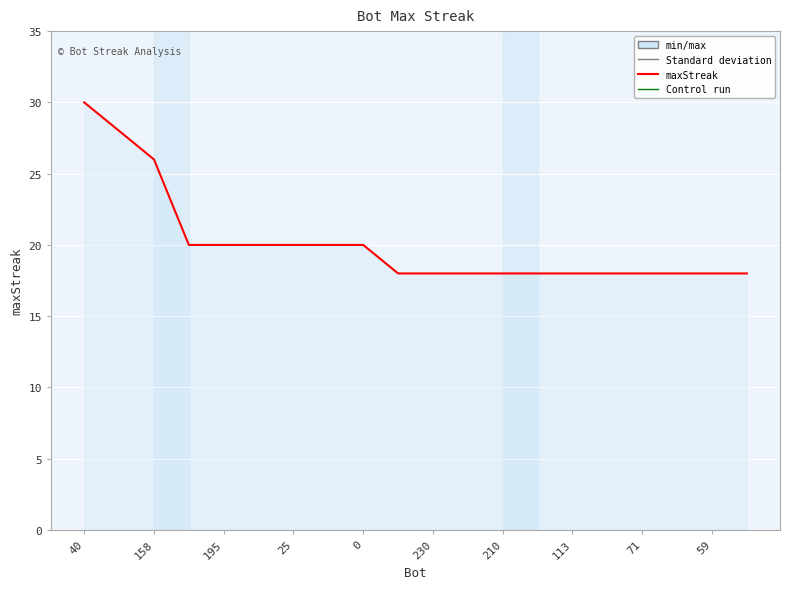

What is the difference between the maximum and minimum values?

12